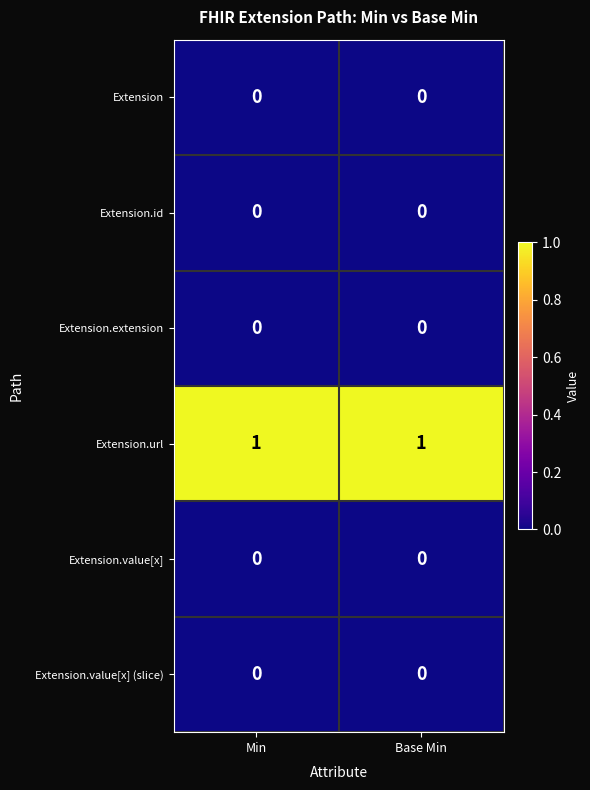

What is the difference between the highest and lowest values at Min?

1